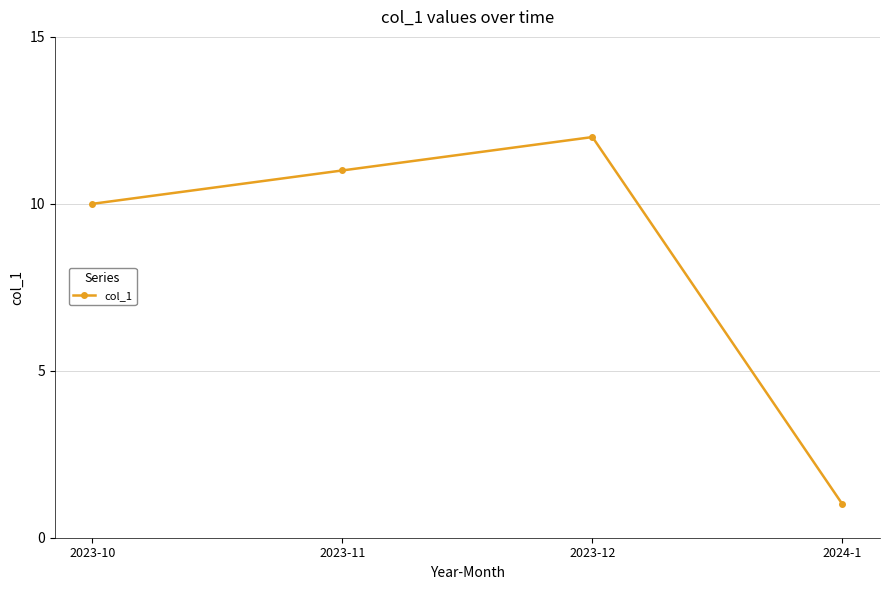

What is the label of the 4th point from the left?

2024-1